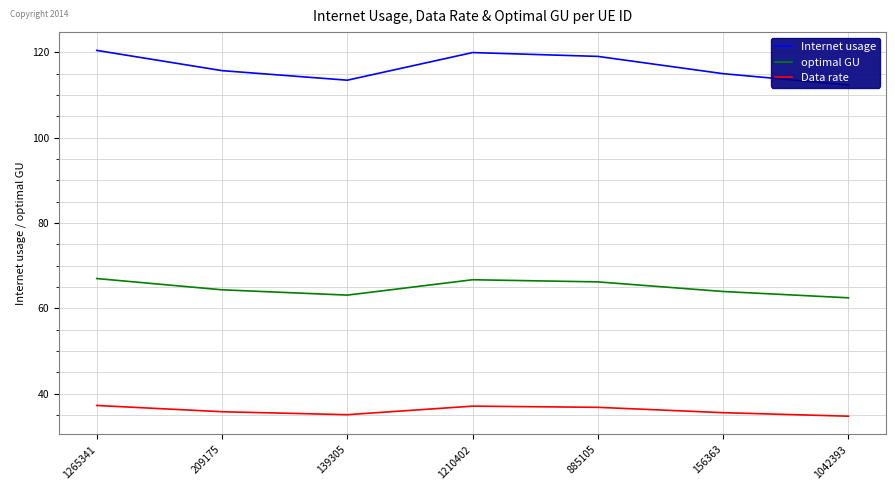

What is the spread (max minus min) of values at 885105?

82.2